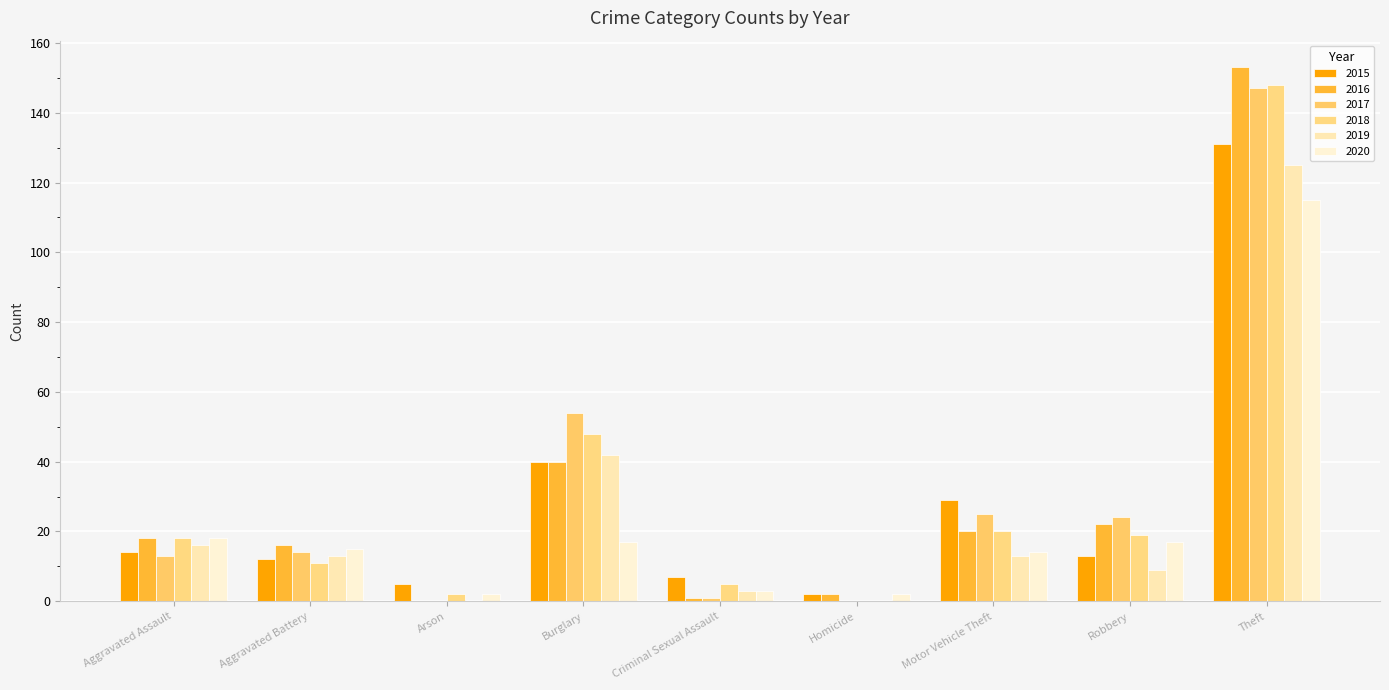

What is the label of the 8th bar from the left?

Robbery